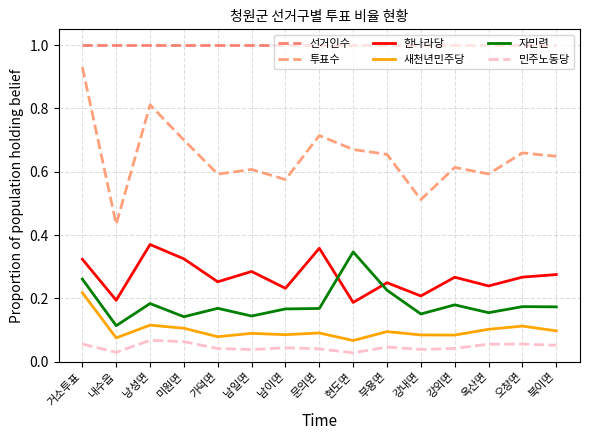

What is the sum of all 민주노동당 values?

0.7